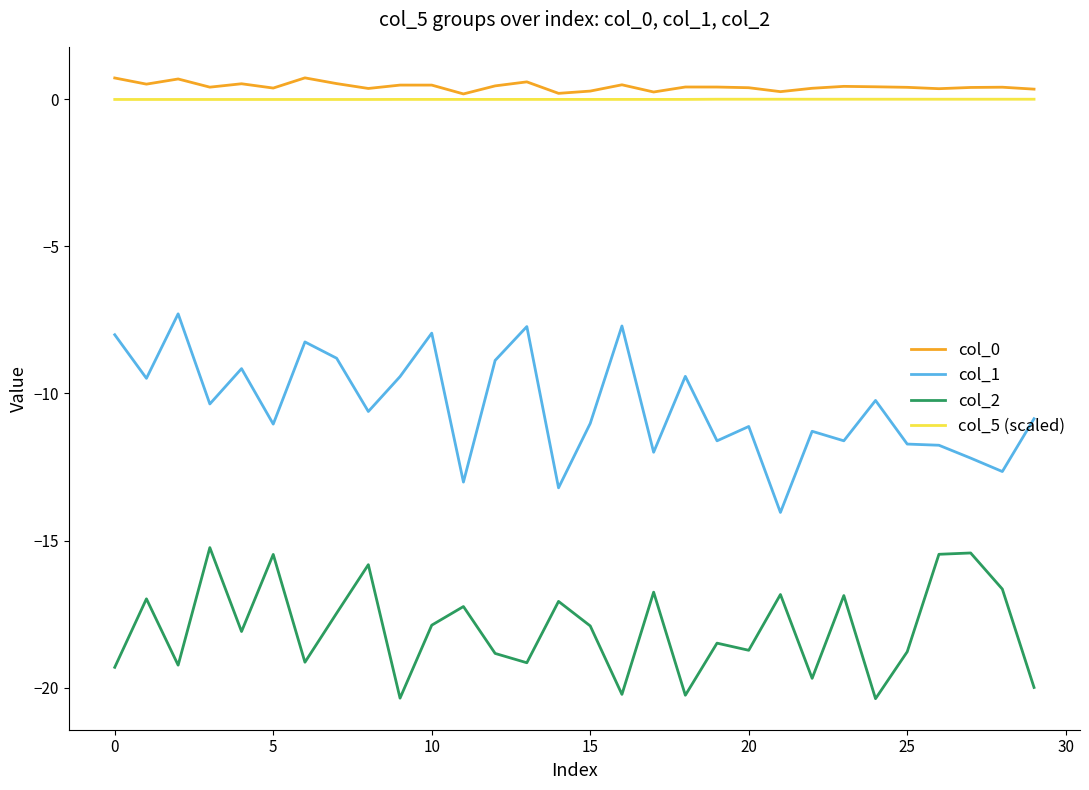

True or false: col_1 and col_0 intersect in this chart.

False